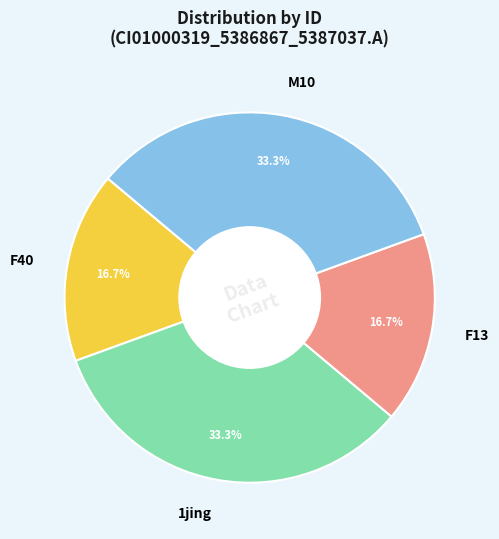

Which has a higher value, M10 or F13?

M10